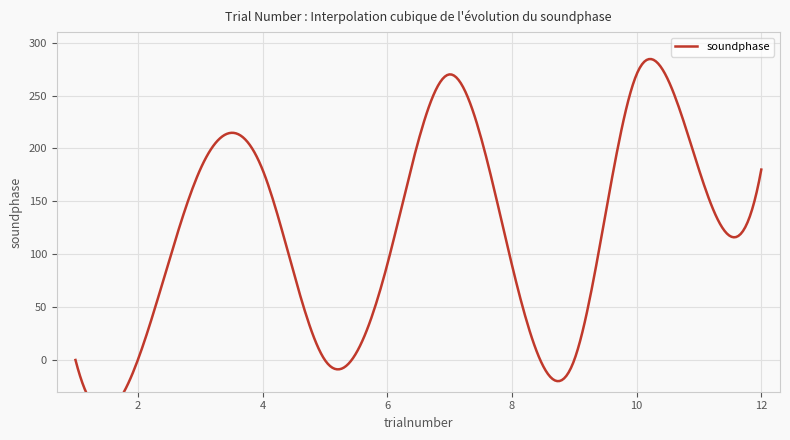

What is the average value?

120